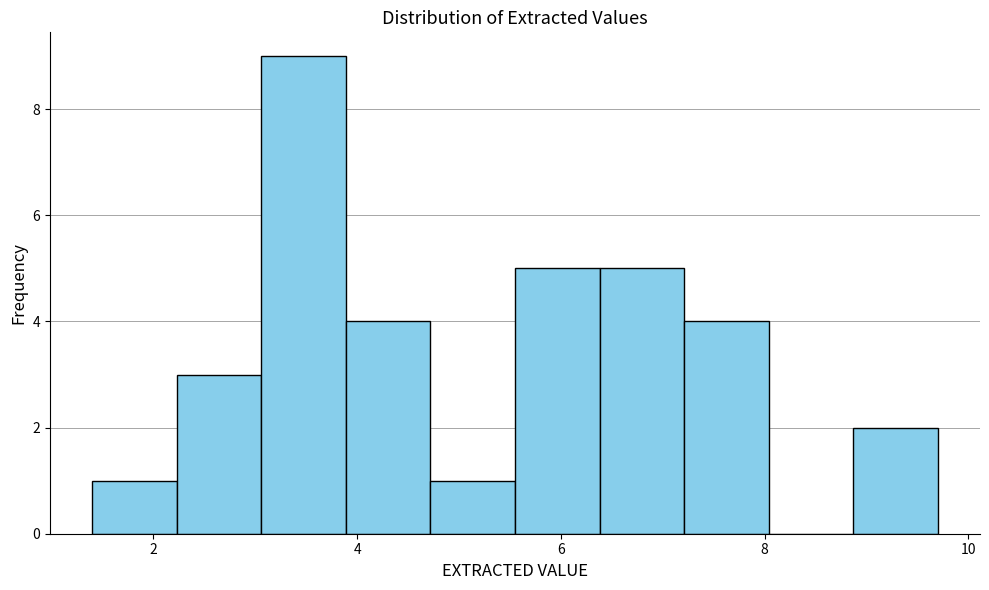

Reading left to right, transcribe this chart: for each bar, give the range it covers on the x-axis and its height. Neither the bar edges nor the heights are printed on the chart, so give them approximately, as read against the axes.

1.4 to 2.2: 1
2.2 to 3.0: 3
3.0 to 3.8: 9
3.8 to 4.8: 4
4.8 to 5.6: 1
5.6 to 6.4: 5
6.4 to 7.2: 5
7.2 to 8.0: 4
8.0 to 8.8: 0
8.8 to 9.8: 2